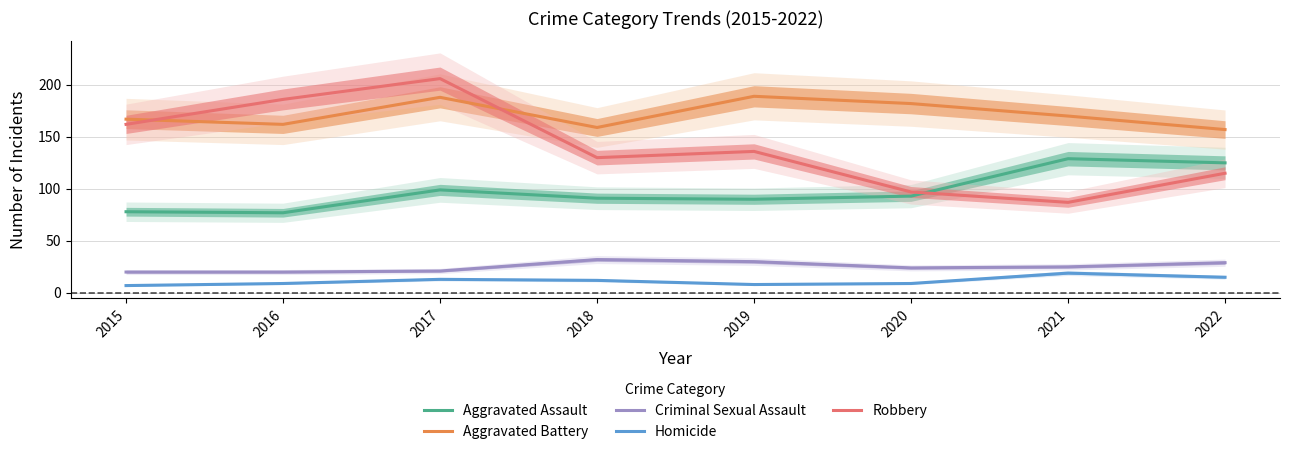

In Aggravated Assault, how many points are higher than both neighbors (excluding endpoints)?

2